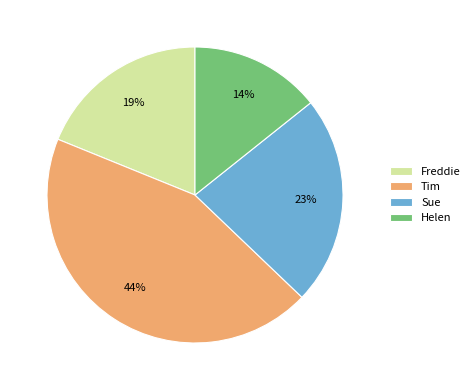

The Sue slice represents 23% of the pie. True or false?

True